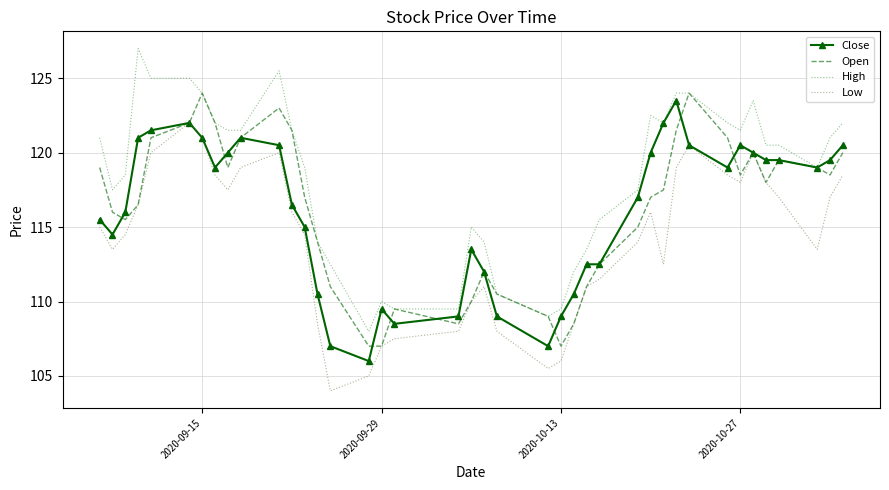

Reading right to left, transcribe all the data shown in this chart.

Close: 120.5	119.5	119.0	119.5	119.5	120.0	120.5	119.0	120.5	123.5	122.0	120.0	117.0	112.5	112.5	110.5	109.0	107.0	109.0	112.0	113.5	109.0	108.5	109.5	106.0	107.0	110.5	115.0	116.5	120.5	121.0	120.0	119.0	121.0	122.0	121.5	121.0	116.0	114.5	115.5
Open: 120.0	118.5	119.0	119.5	118.0	120.0	118.5	121.0	124.0	121.5	117.5	117.0	115.0	112.5	111.0	108.5	107.0	109.0	110.5	112.0	110.0	108.5	109.5	107.0	107.0	111.0	114.0	117.0	121.5	123.0	121.0	119.0	122.0	124.0	122.0	121.0	116.5	115.5	116.0	119.0
High: 122.0	121.0	119.0	120.5	120.5	123.5	121.5	122.0	124.0	124.0	122.0	122.5	117.5	115.5	113.5	112.0	109.5	109.0	110.5	114.0	115.0	109.5	109.5	110.0	108.0	112.5	114.0	119.0	121.5	125.5	121.5	121.5	122.0	124.0	125.0	125.0	127.0	118.5	117.5	121.0
Low: 118.5	117.0	113.5	117.0	118.0	120.0	118.0	118.5	120.5	119.0	112.5	116.0	114.0	111.5	111.0	108.5	106.0	105.5	108.0	111.0	110.0	108.0	107.5	107.0	105.0	104.0	108.5	114.5	116.0	120.0	119.0	117.5	118.5	121.0	122.0	120.0	116.5	114.5	113.5	115.0